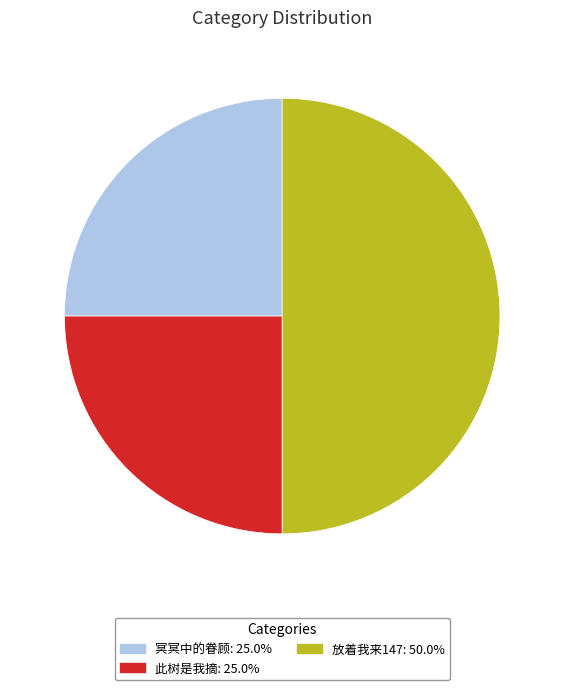

What is the ratio of the value at 冥冥中的眷顾: 25.0% to the value at 此树是我摘: 25.0%?

1.0